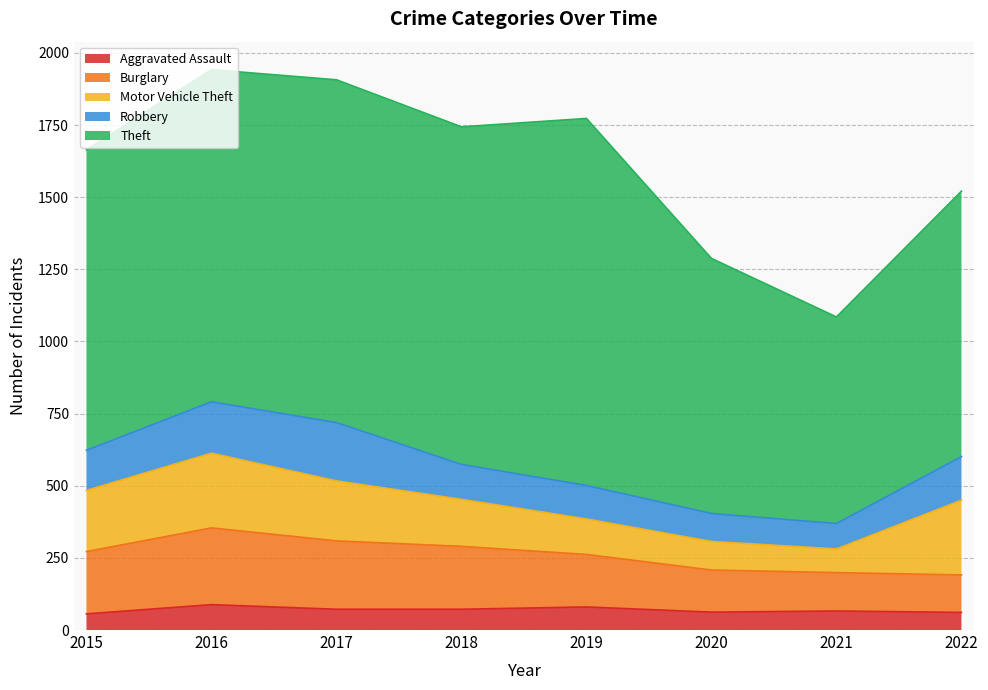

The Motor Vehicle Theft series shows 161 at 2020. True or false?

False